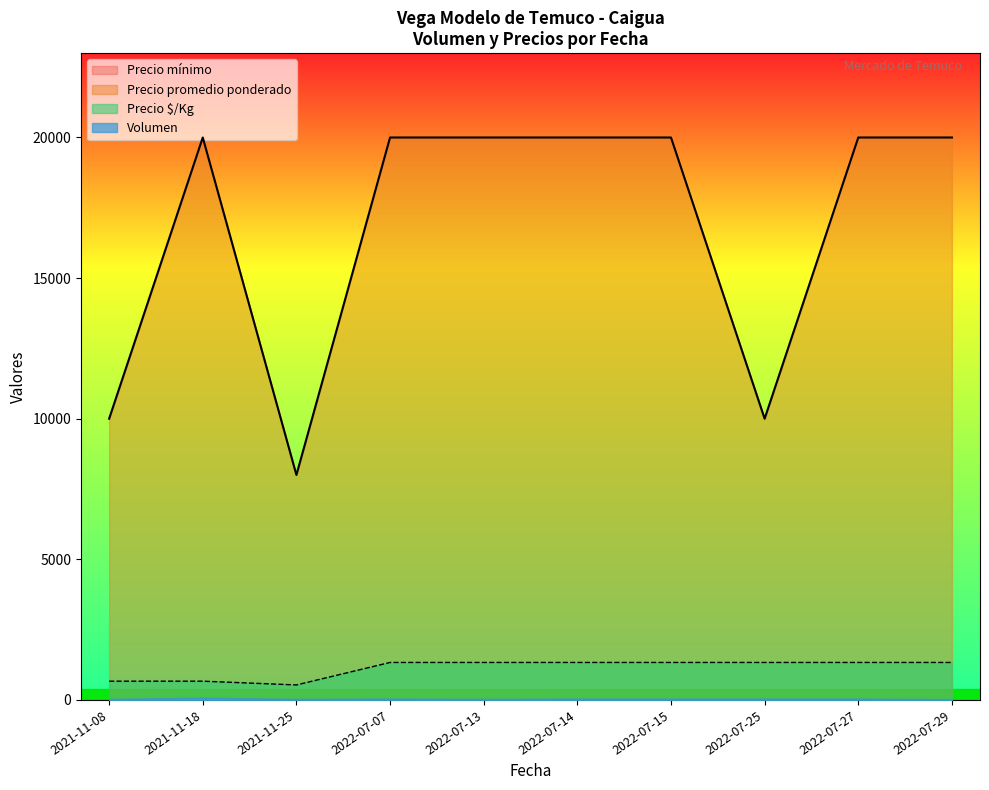

How many lines are shown in the chart?

4